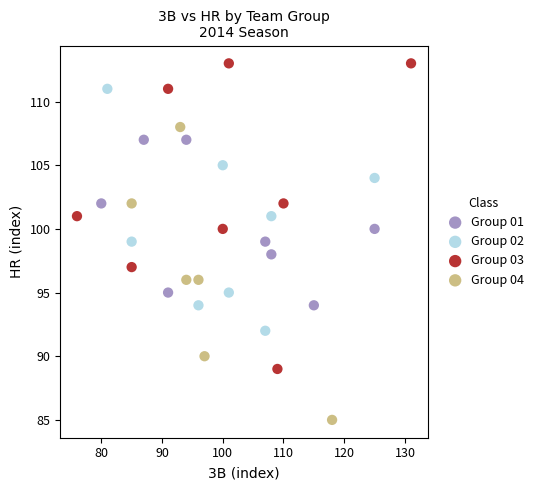

Which series reaches the maximum Y coordinate?

Group 03